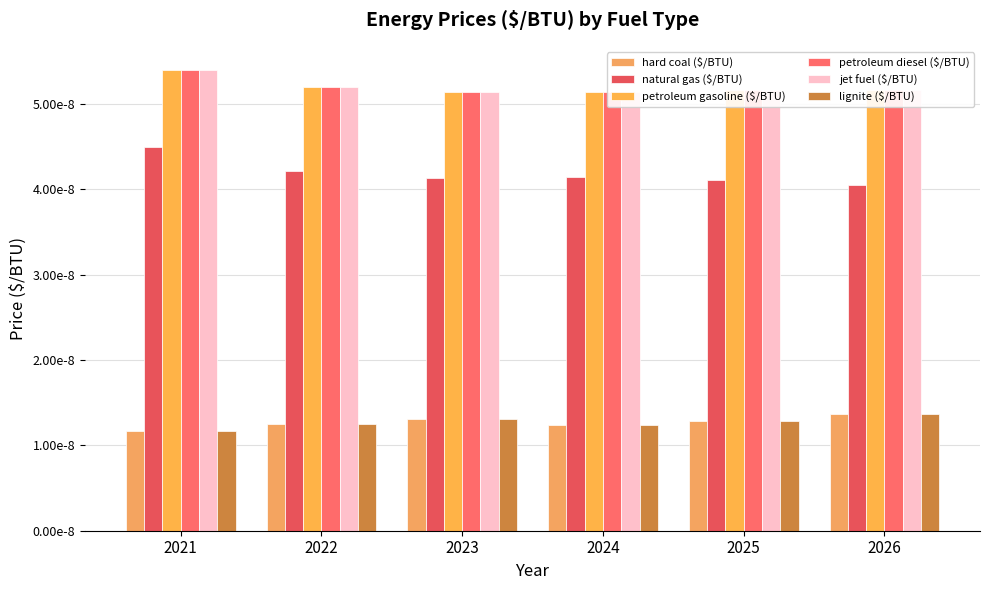

Which has a higher value, 2024 or 2025?

2025